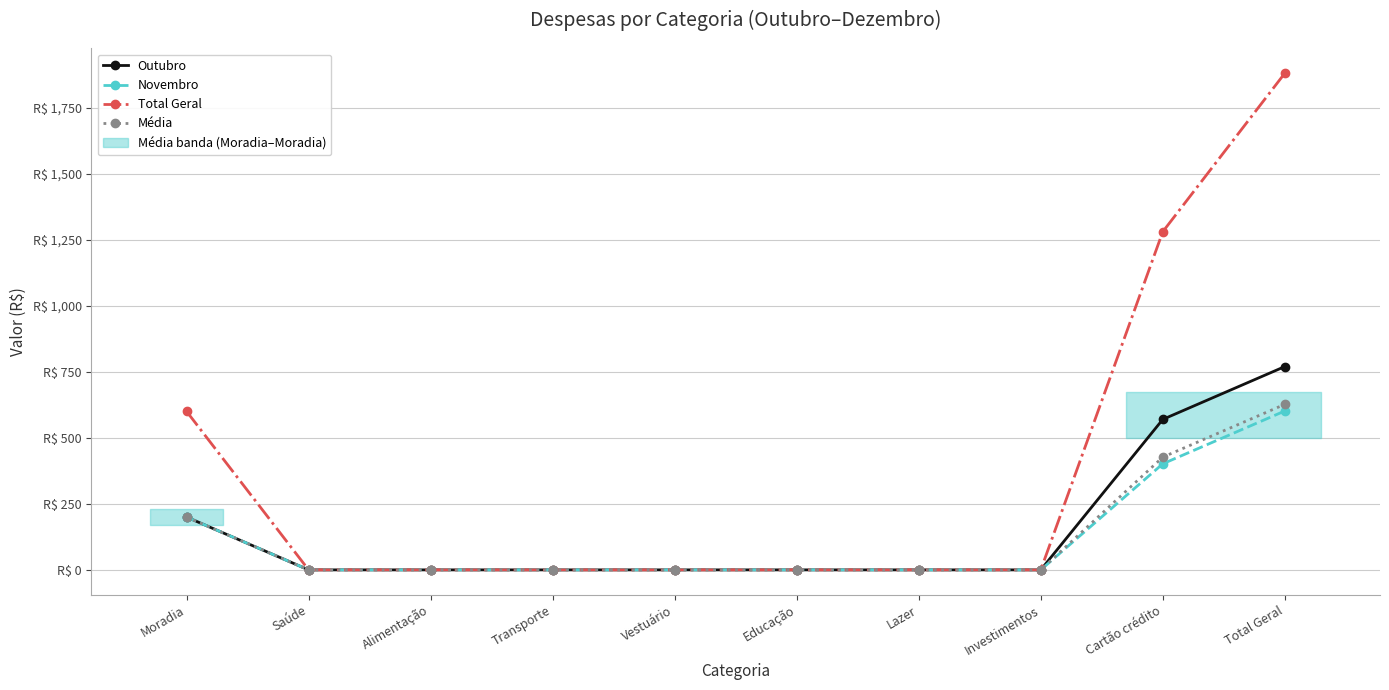

True or false: Média and Outubro cross at least once.

False